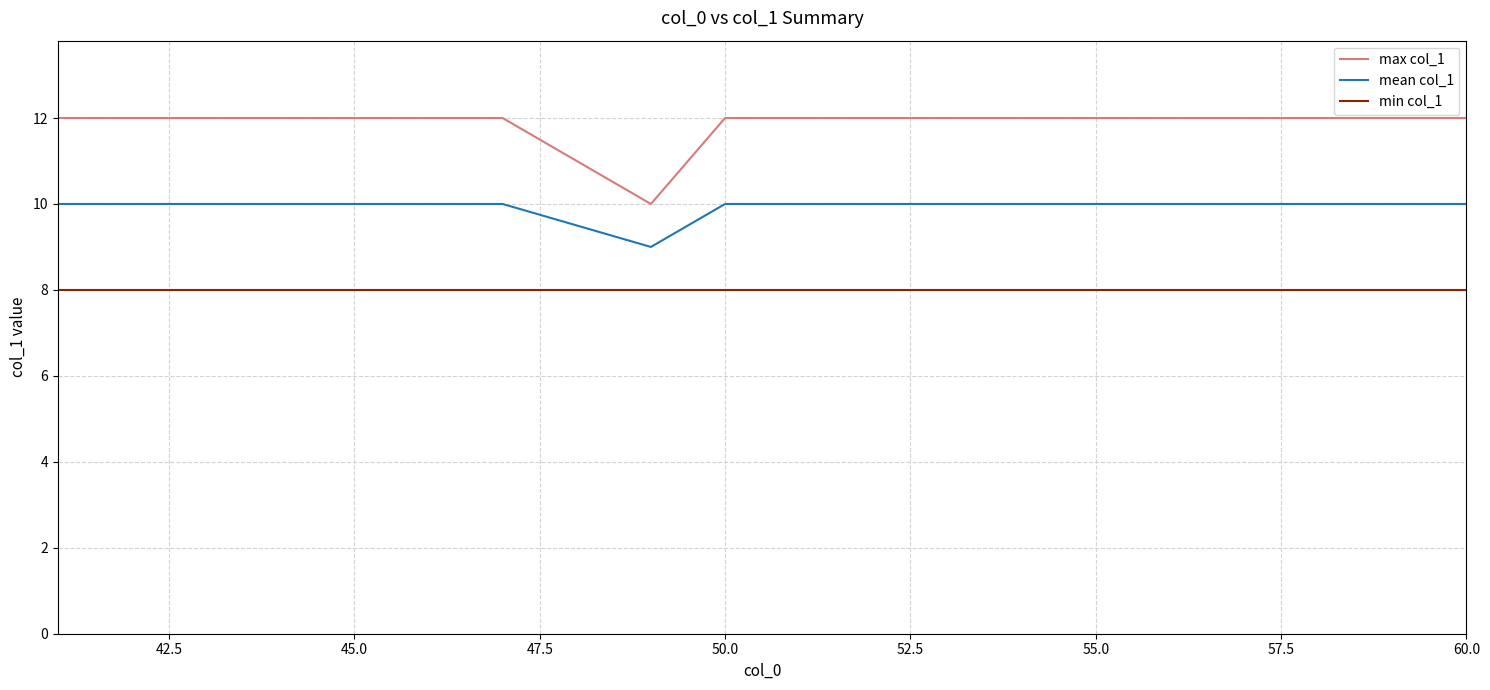

Which series has the widest spread of values?

max col_1